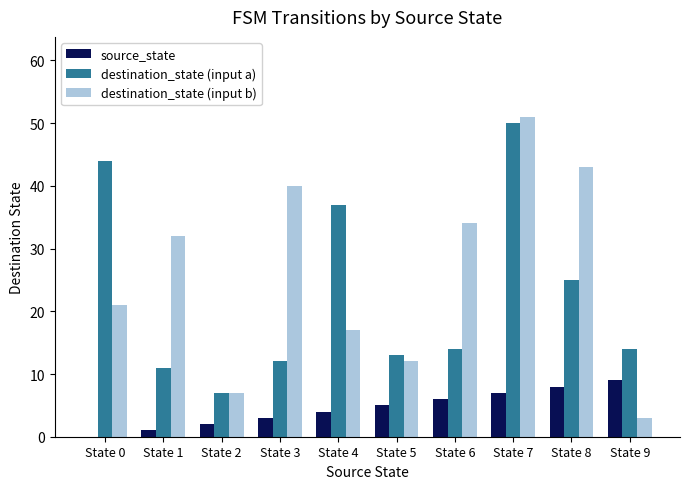

Which category has the highest value across all series?

State 7